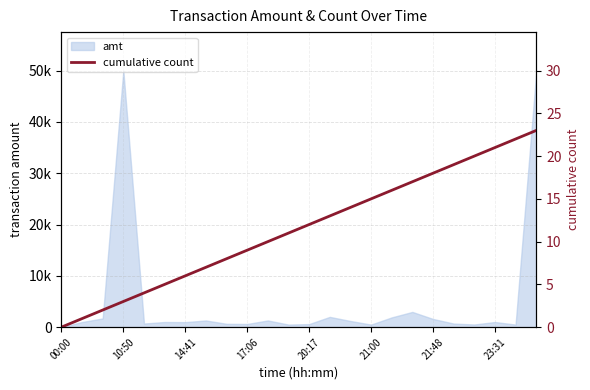

What is the label of the 23rd point from the left?

22